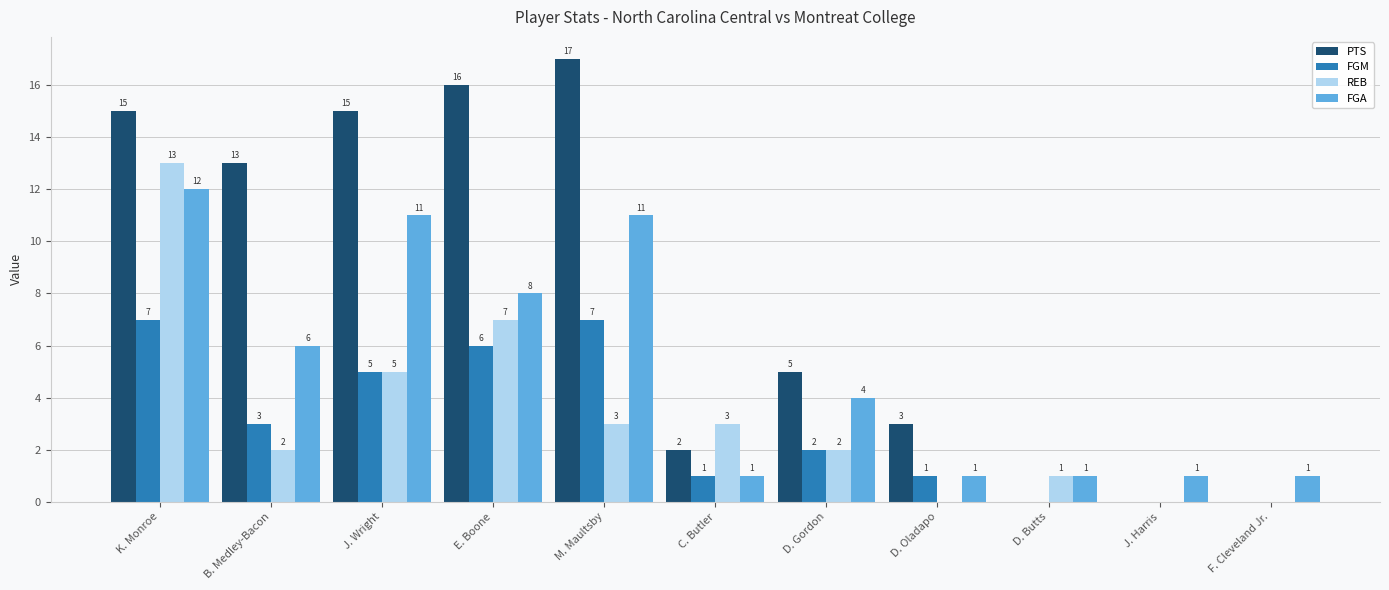

At which category does the chart reach its peak across all series?

M. Maultsby